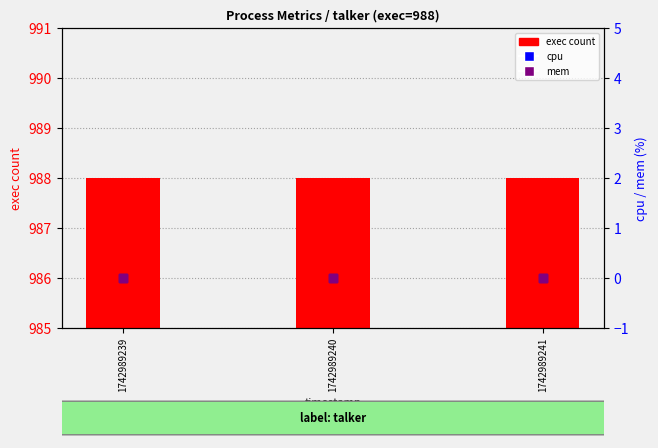

Is the value of exec count at 1742989240 greater than the value of mem at 1742989240?

Yes